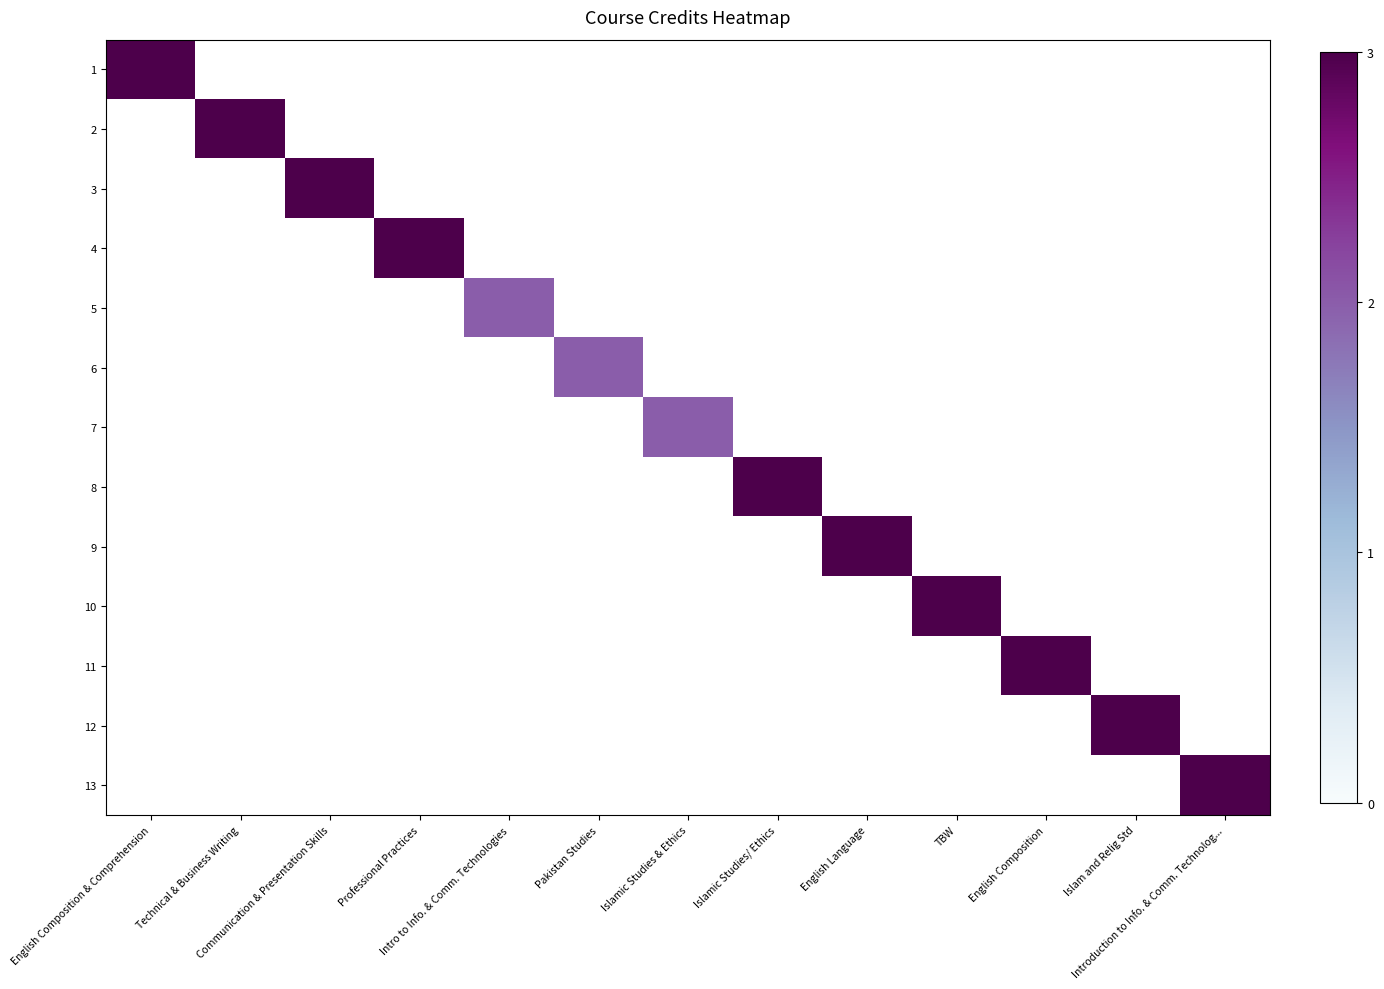

Count the number of data series in this chart.

13